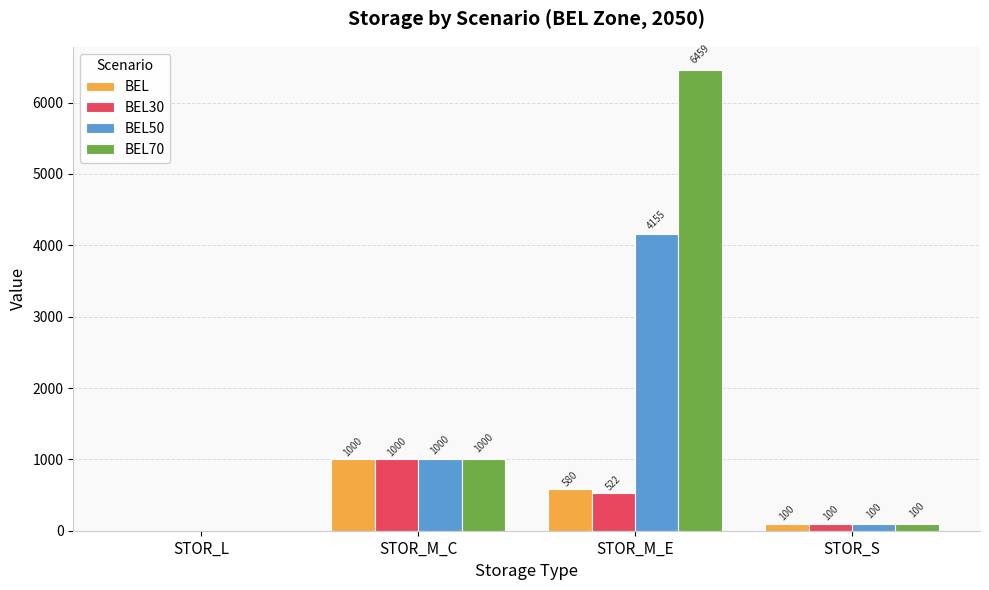

At which label is BEL70 closest to 3229?

STOR_M_C